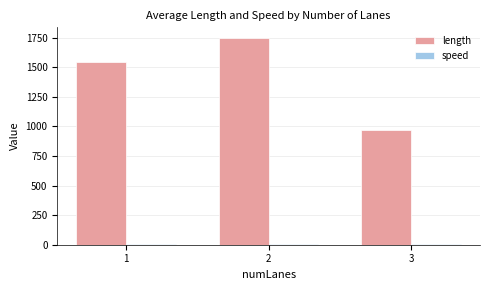

At which label does length first exceed 1547?

1